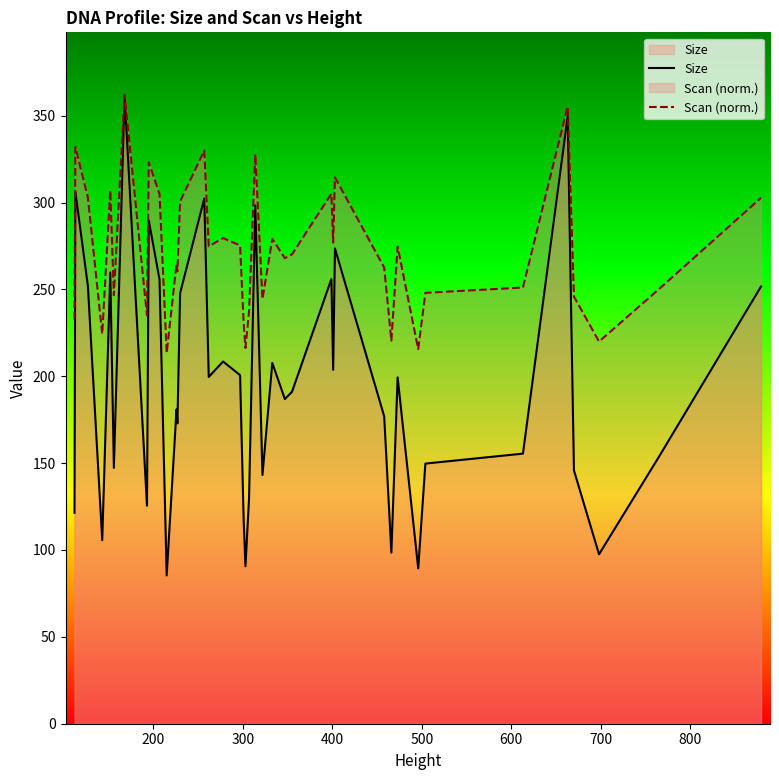

List the series in order of their overall mean, highest first.

Scan (norm.), Size